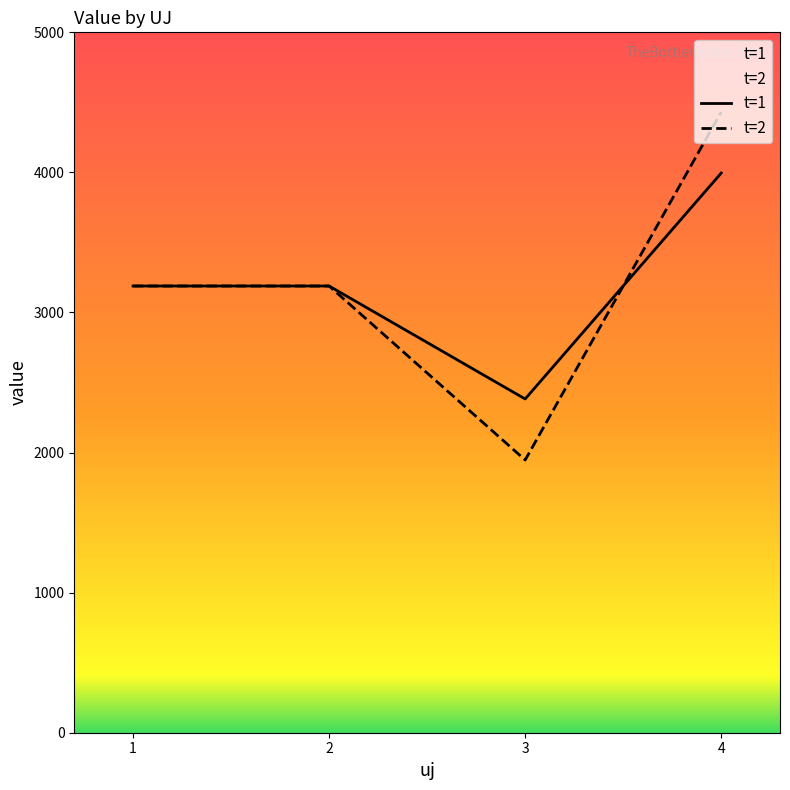

At which label does t=2 first exceed 3188?

1